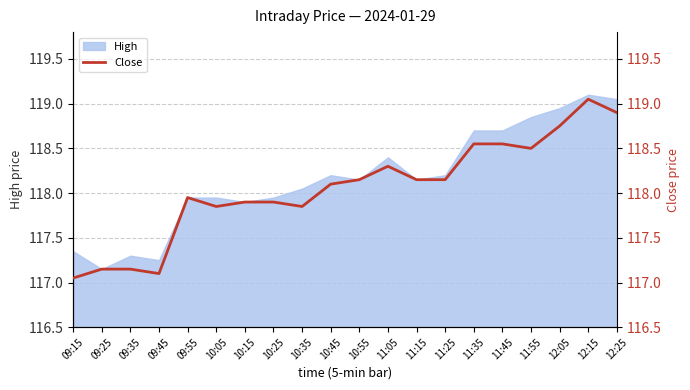

What is the label of the 1st point from the right?

12:25